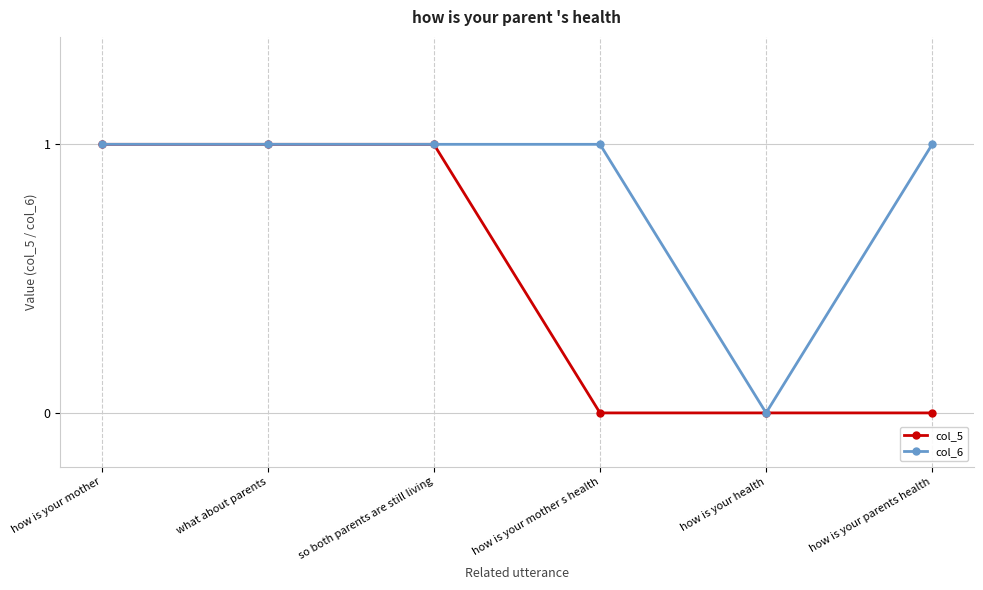

What is the label of the 6th point from the right?

how is your mother